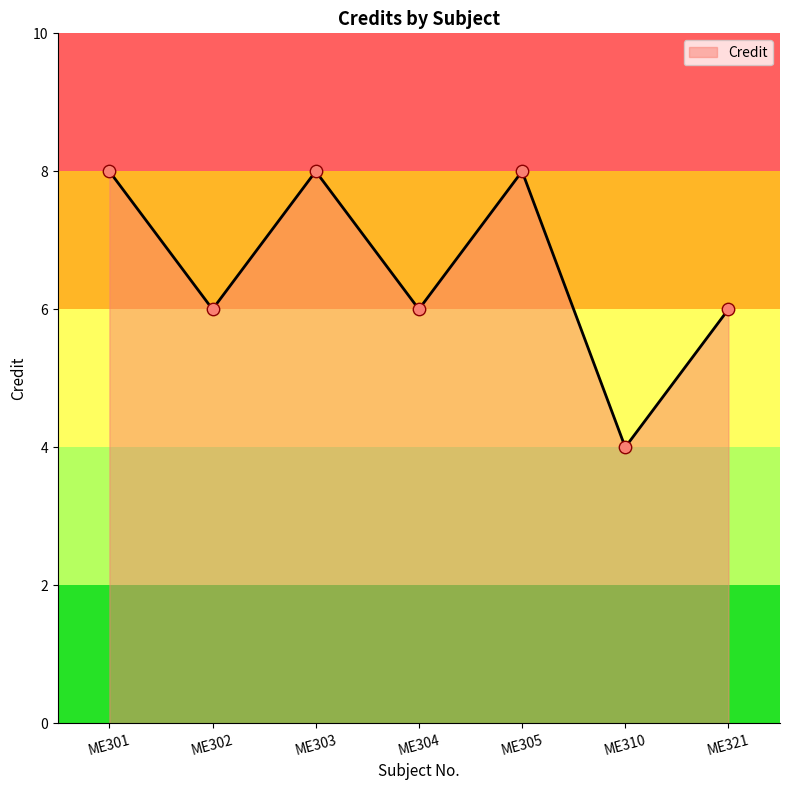

Approximately how many times larger is the value at ME302 compared to ME310?

1.5